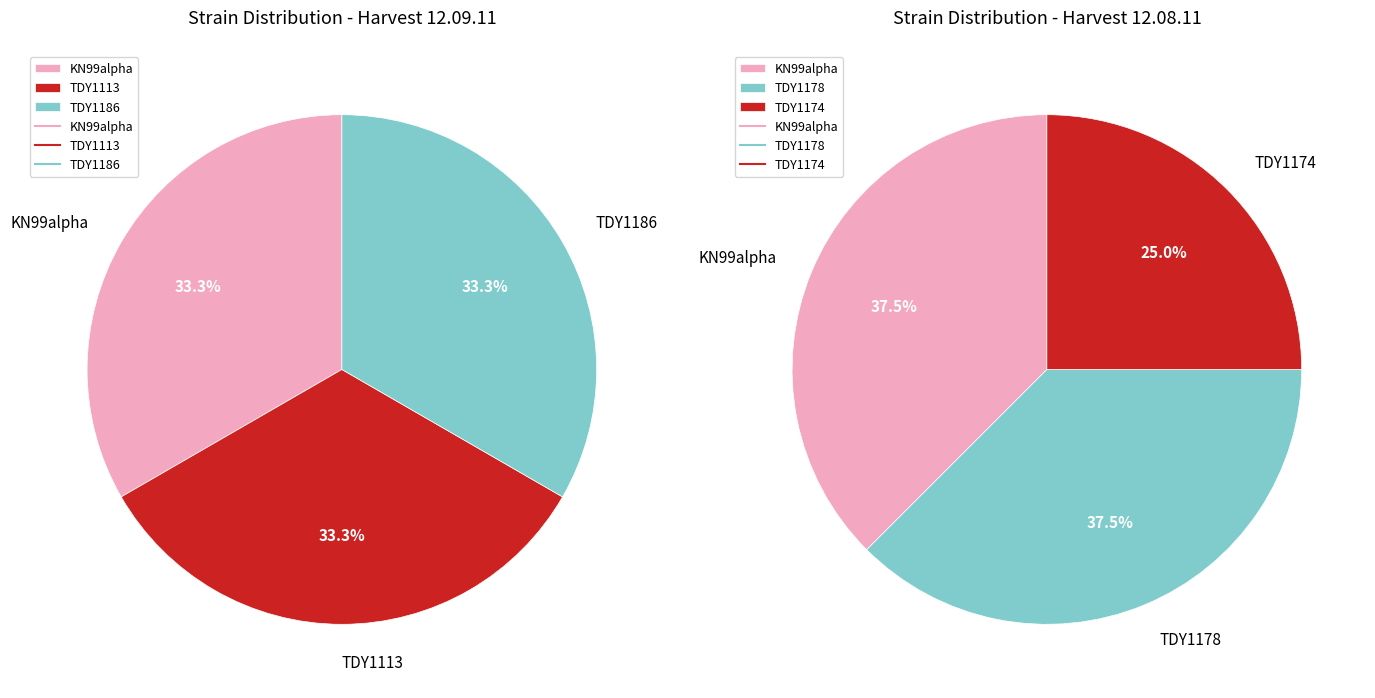

Which slice is the largest?

KN99alpha